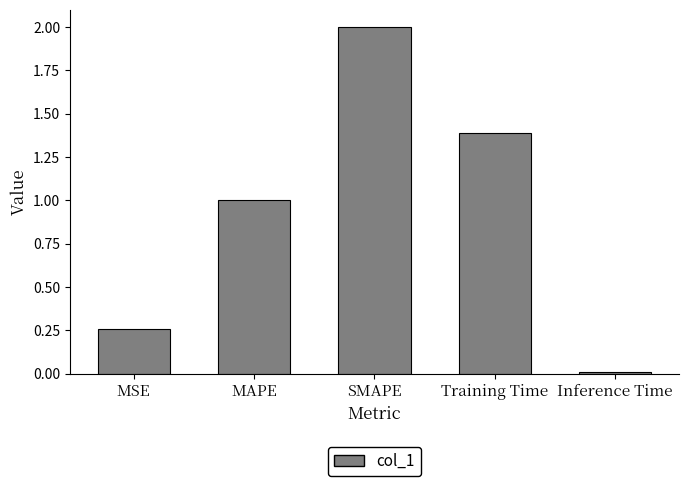

What position from the left is SMAPE?

3